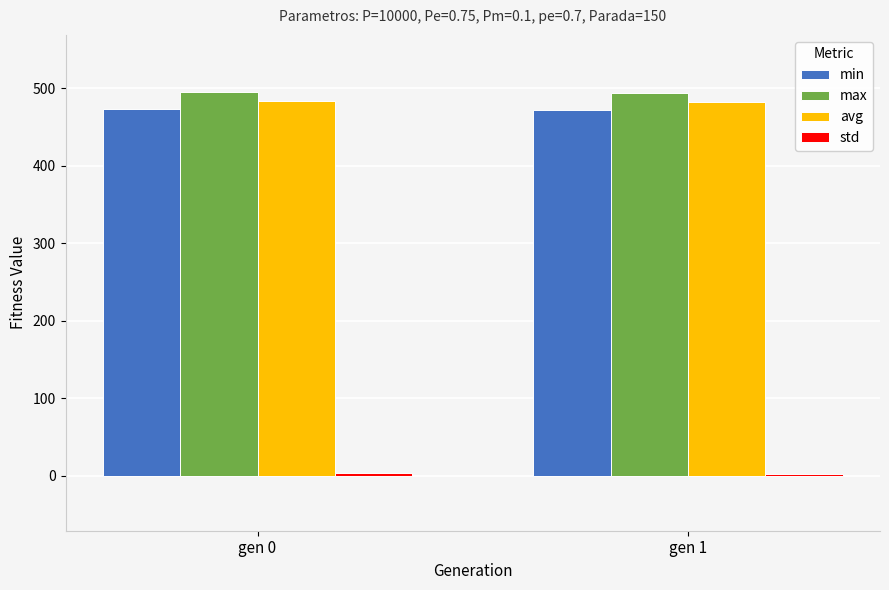

What is the maximum value shown in the chart?

494.9